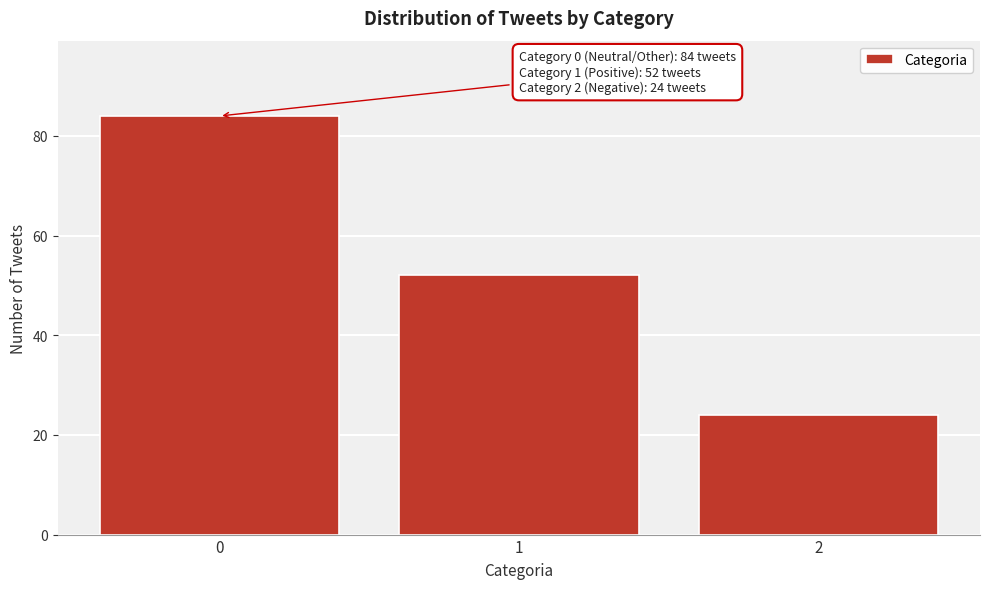

Reading left to right, list all the values displayed in this chart.

0=84	1=52	2=24